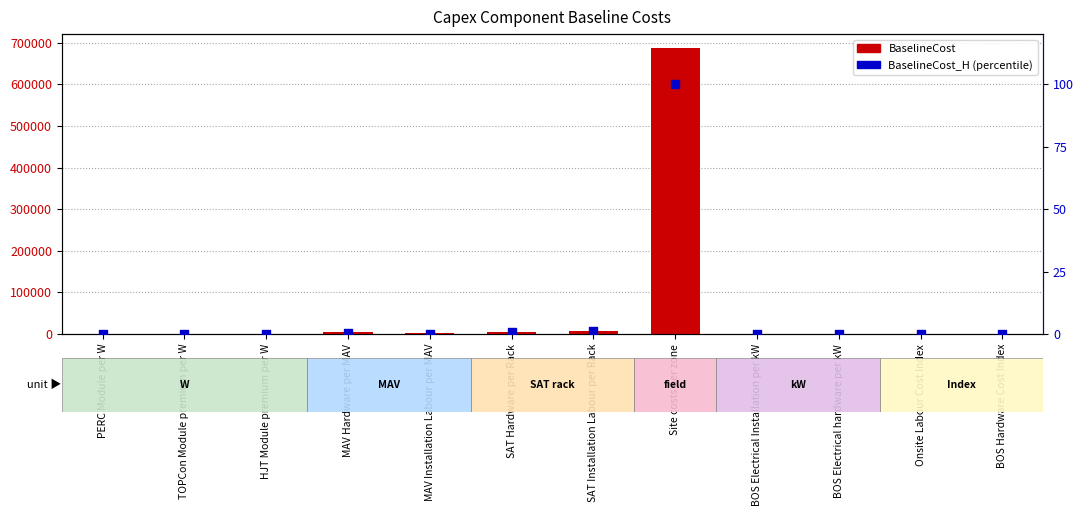

Which series contains the highest Y value?

BaselineCost